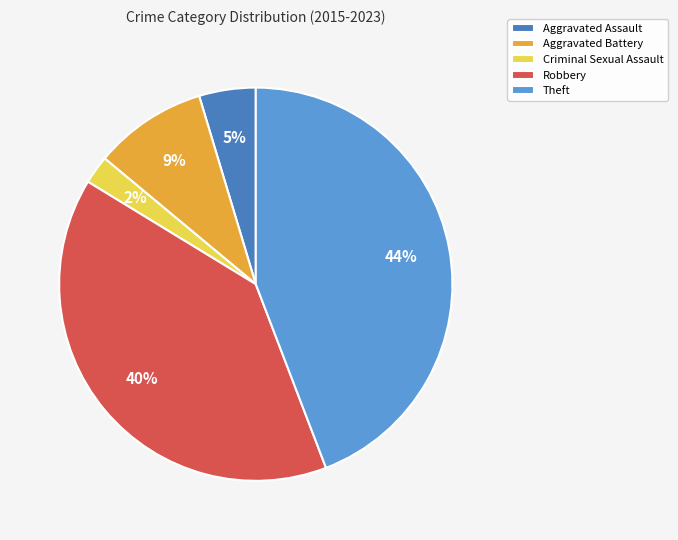

To the nearest percent, what percentage of the pie is Aggravated Assault?

5%